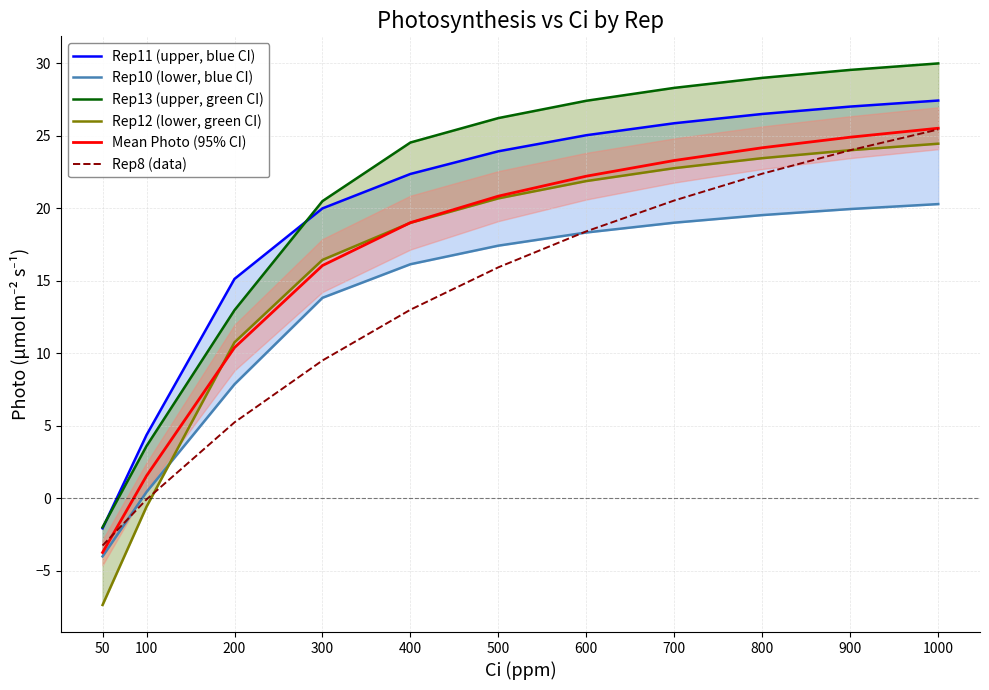

How many values in the Rep8 (data) series are below 15?

5